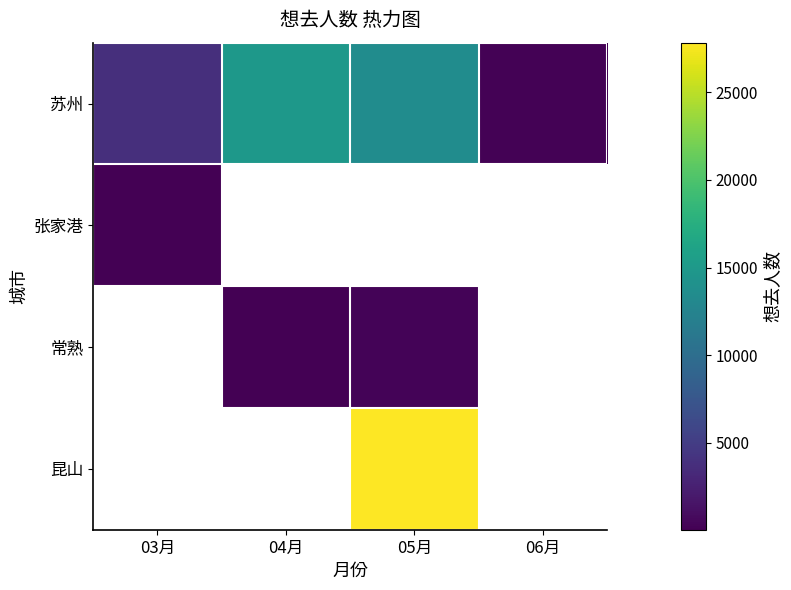

Which series has the largest range (max minus min)?

苏州